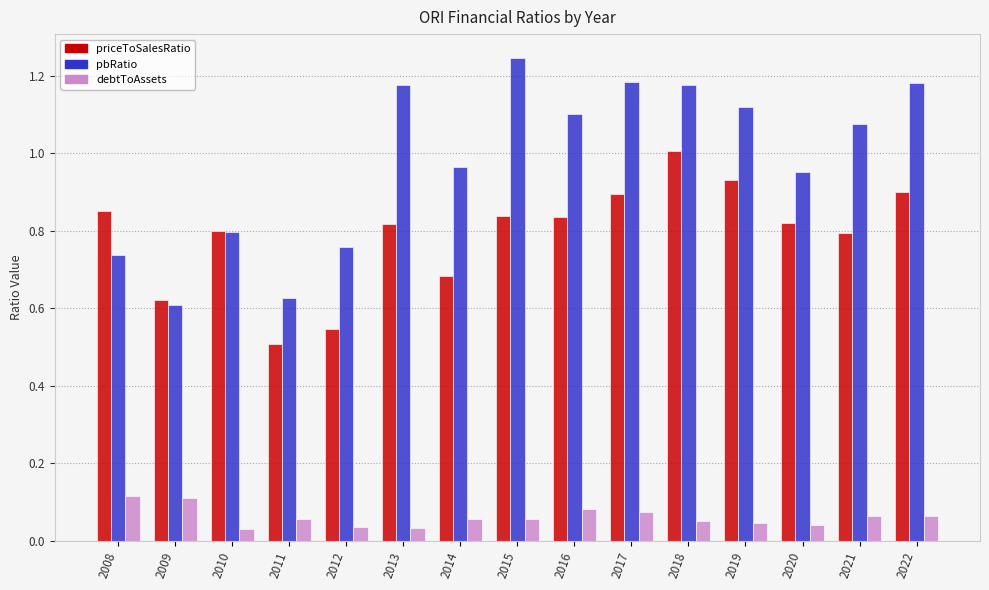

What is the sum of the pbRatio values at 2014 and 2012?

1.7